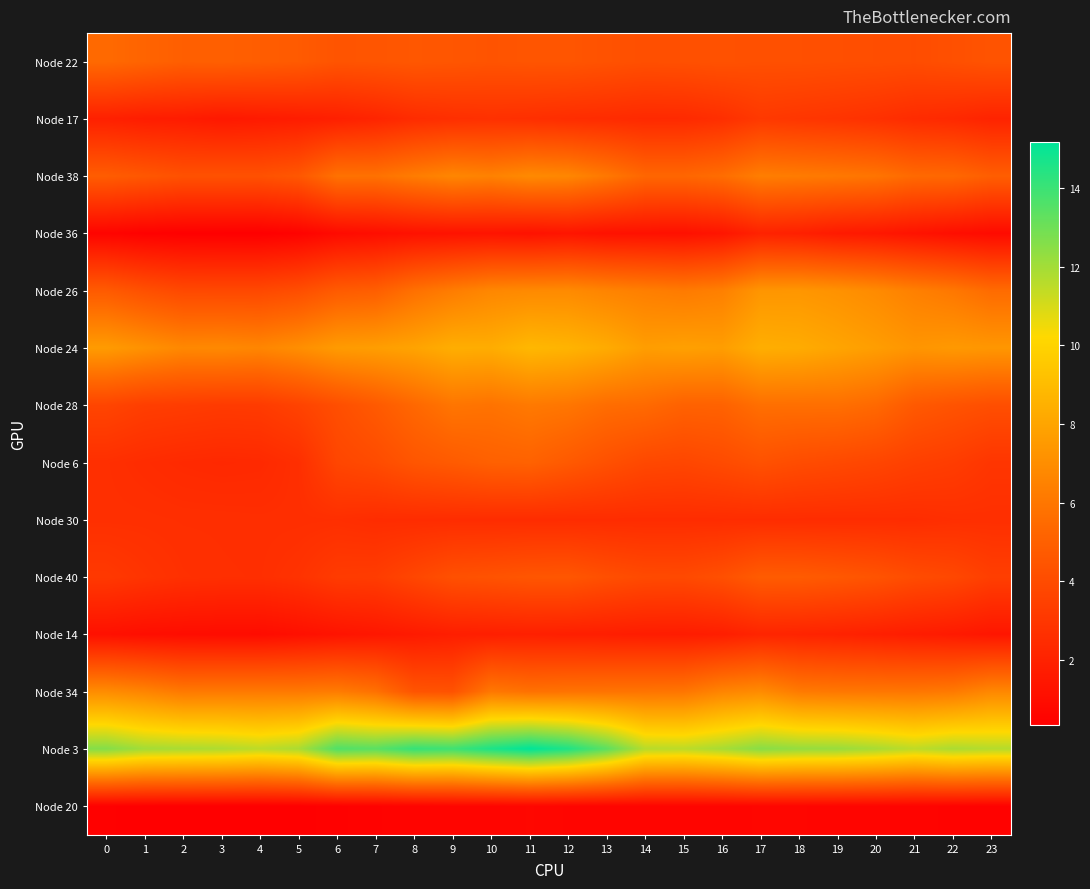

Reading left to right, extract all data points from this chart.

Node 22: 0=5.4	1=5.2	2=4.9	3=5.0	4=4.9	5=4.7	6=4.4	7=4.5	8=4.6	9=4.5	10=4.4	11=4.5	12=4.5	13=4.3	14=4.2	15=4.2	16=4.3	17=4.2	18=4.2	19=4.2	20=4.1	21=4.1	22=4.2	23=4.4
Node 17: 0=1.9	1=1.8	2=1.7	3=1.5	4=1.6	5=1.7	6=1.9	7=2.1	8=2.5	9=2.6	10=2.7	11=2.6	12=2.5	13=2.5	14=2.4	15=2.4	16=2.6	17=3.1	18=3.0	19=2.9	20=2.7	21=2.5	22=2.3	23=2.1
Node 38: 0=4.8	1=4.6	2=4.3	3=4.3	4=4.3	5=4.6	6=5.8	7=5.8	8=6.3	9=6.7	10=6.5	11=6.8	12=6.7	13=6.1	14=5.3	15=5.3	16=5.6	17=6.3	18=6.2	19=6.1	20=5.9	21=5.4	22=5.4	23=4.9
Node 36: 0=0.6	1=0.4	2=0.4	3=0.3	4=0.3	5=0.5	6=0.9	7=1.0	8=1.2	9=1.3	10=1.3	11=1.2	12=1.4	13=1.2	14=1.2	15=1.2	16=1.4	17=2.0	18=1.9	19=1.6	20=1.5	21=1.3	22=1.1	23=0.9
Node 26: 0=4.7	1=4.2	2=3.9	3=3.9	4=3.9	5=4.1	6=4.8	7=4.9	8=5.7	9=6.3	10=6.7	11=6.8	12=6.9	13=6.6	14=6.4	15=6.2	16=6.4	17=7.3	18=7.4	19=7.2	20=6.9	21=6.4	22=6.0	23=5.5
Node 24: 0=7.6	1=7.2	2=6.8	3=6.8	4=6.7	5=7.0	6=7.6	7=7.7	8=7.9	9=8.4	10=8.3	11=8.8	12=8.6	13=8.3	14=7.7	15=7.8	16=7.7	17=8.4	18=8.3	19=8.0	20=7.7	21=7.3	22=7.5	23=7.4
Node 28: 0=3.7	1=3.4	2=3.3	3=3.2	4=3.2	5=3.6	6=4.1	7=4.7	8=5.4	9=6.0	10=5.8	11=6.1	12=6.0	13=5.6	14=5.5	15=5.1	16=5.1	17=5.7	18=5.7	19=5.7	20=5.4	21=4.7	22=4.4	23=4.1
Node 6: 0=2.6	1=2.5	2=2.4	3=2.3	4=2.4	5=2.6	6=3.7	7=4.0	8=4.5	9=4.7	10=5.0	11=5.1	12=4.7	13=4.2	14=3.9	15=3.8	16=4.0	17=4.3	18=4.0	19=3.9	20=3.7	21=3.5	22=3.3	23=2.9
Node 30: 0=2.6	1=2.6	2=2.6	3=2.6	4=2.6	5=2.6	6=2.6	7=2.5	8=2.5	9=2.5	10=2.5	11=2.5	12=2.5	13=2.5	14=2.5	15=2.5	16=2.5	17=2.5	18=2.5	19=2.5	20=2.5	21=2.5	22=2.6	23=2.6
Node 40: 0=3.1	1=2.9	2=2.7	3=2.6	4=2.6	5=2.8	6=3.2	7=3.3	8=3.8	9=4.2	10=4.4	11=4.5	12=4.5	13=4.2	14=3.9	15=3.9	16=4.2	17=4.8	18=4.8	19=4.6	20=4.4	21=4.0	22=3.8	23=3.4
Node 14: 0=1.2	1=1.0	2=1.0	3=1.0	4=0.9	5=1.1	6=1.3	7=1.5	8=1.6	9=1.8	10=1.9	11=1.9	12=1.9	13=1.8	14=1.7	15=1.7	16=1.8	17=2.1	18=2.1	19=2.0	20=1.9	21=1.7	22=1.6	23=1.4
Node 34: 0=6.9	1=6.6	2=6.1	3=6.1	4=6.2	5=6.2	6=6.2	7=5.8	8=4.4	9=4.3	10=6.1	11=5.8	12=5.9	13=5.9	14=5.9	15=6.0	16=6.6	17=6.9	18=6.2	19=6.1	20=6.0	21=6.0	22=6.1	23=6.7
Node 3: 0=12.6	1=12.0	2=11.9	3=11.8	4=11.5	5=11.8	6=13.6	7=13.4	8=14.1	9=13.9	10=14.6	11=15.2	12=14.6	13=13.4	14=11.6	15=11.5	16=11.9	17=12.5	18=12.3	19=12.2	20=11.9	21=11.5	22=11.8	23=11.7
Node 20: 0=0.4	1=0.4	2=0.3	3=0.3	4=0.3	5=0.4	6=0.4	7=0.5	8=0.6	9=0.6	10=0.6	11=0.7	12=0.6	13=0.6	14=0.6	15=0.6	16=0.6	17=0.7	18=0.7	19=0.6	20=0.6	21=0.6	22=0.5	23=0.5